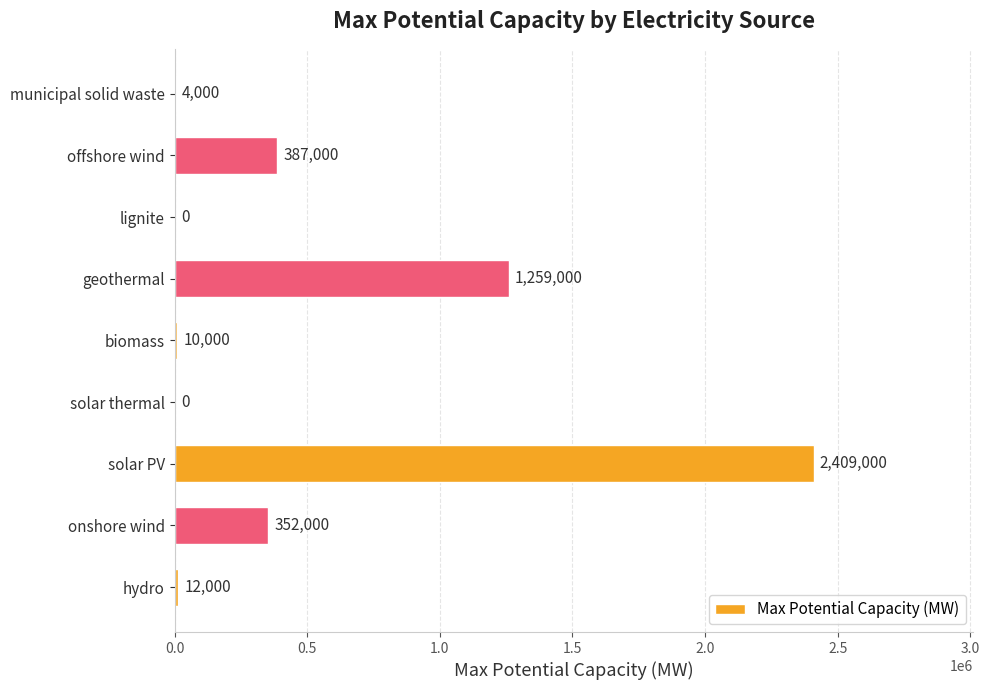

Does the chart contain stacked bars?

No